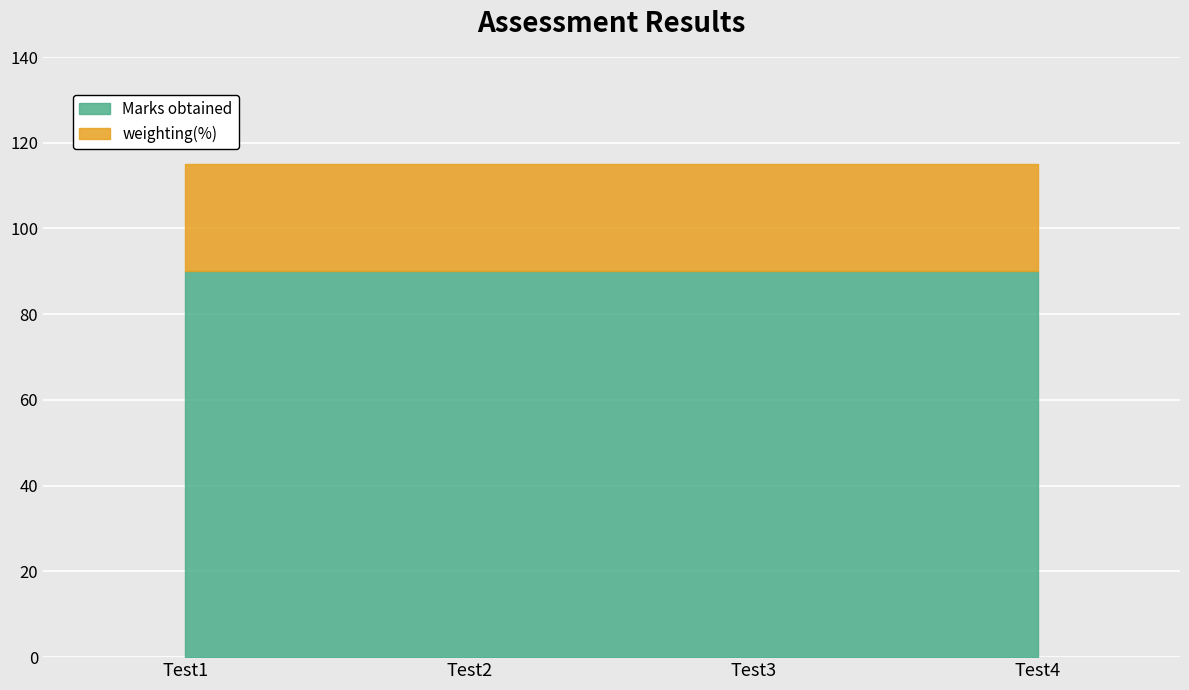

What is the average value of the Marks obtained series?

90